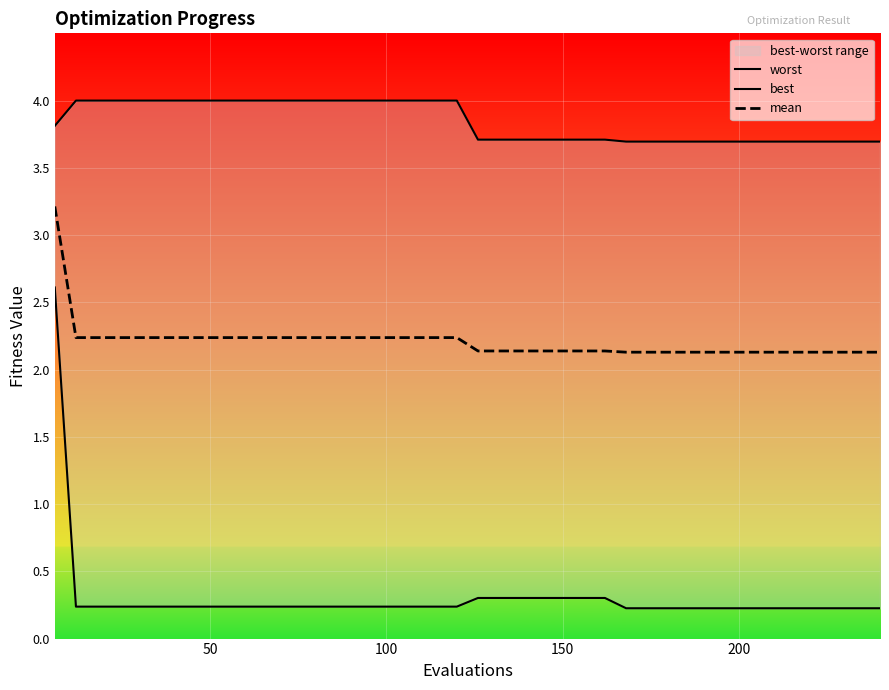

Reading left to right, list all the values displayed in this chart.

worst: 3.8	4.0	4.0	4.0	4.0	4.0	4.0	4.0	4.0	4.0	4.0	4.0	4.0	4.0	4.0	4.0	4.0	4.0	4.0	4.0	3.7	3.7	3.7	3.7	3.7	3.7	3.7	3.7	3.7	3.7	3.7	3.7	3.7	3.7	3.7	3.7	3.7	3.7	3.7	3.7
best: 2.6	0.2	0.2	0.2	0.2	0.2	0.2	0.2	0.2	0.2	0.2	0.2	0.2	0.2	0.2	0.2	0.2	0.2	0.2	0.2	0.3	0.3	0.3	0.3	0.3	0.3	0.3	0.2	0.2	0.2	0.2	0.2	0.2	0.2	0.2	0.2	0.2	0.2	0.2	0.2
mean: 3.2	2.2	2.2	2.2	2.2	2.2	2.2	2.2	2.2	2.2	2.2	2.2	2.2	2.2	2.2	2.2	2.2	2.2	2.2	2.2	2.1	2.1	2.1	2.1	2.1	2.1	2.1	2.1	2.1	2.1	2.1	2.1	2.1	2.1	2.1	2.1	2.1	2.1	2.1	2.1